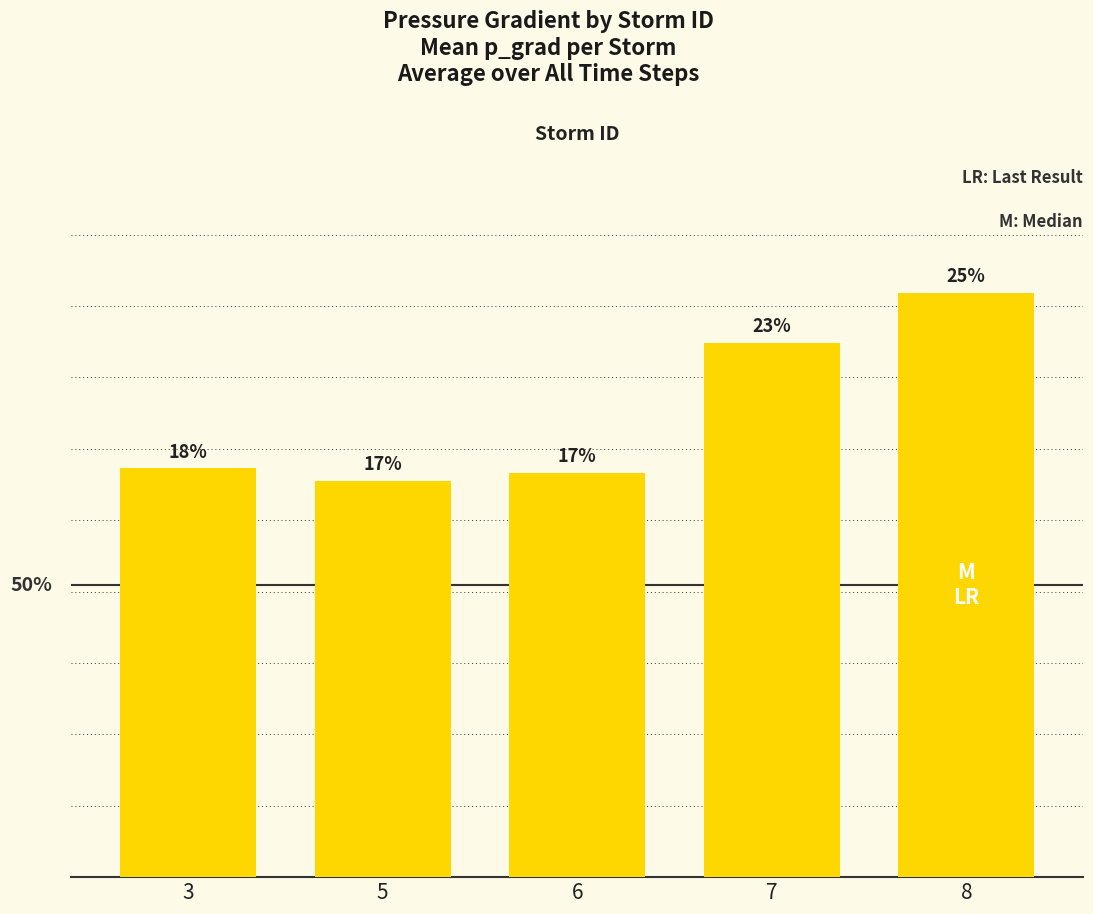

Reading left to right, transcribe all the data shown in this chart.

0.2	0.2	0.2	0.2	0.3